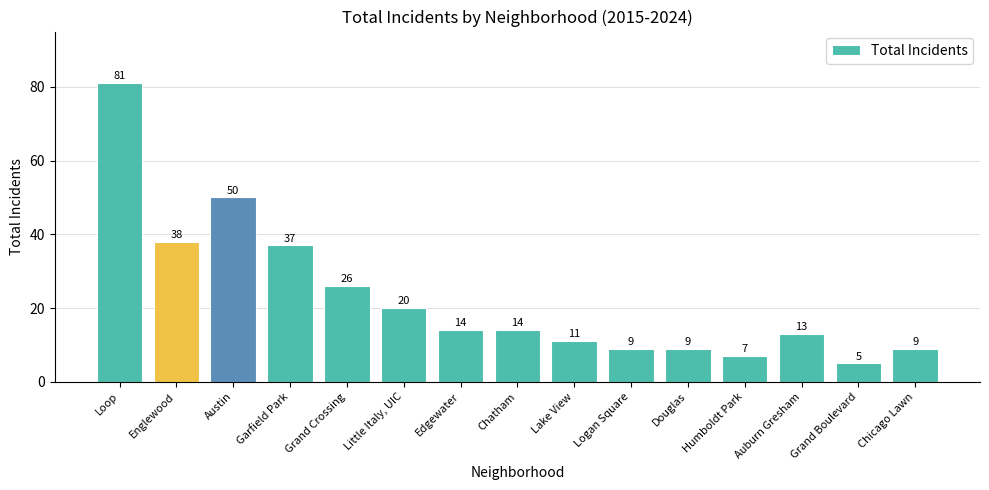

Reading left to right, extract all data points from this chart.

81	38	50	37	26	20	14	14	11	9	9	7	13	5	9